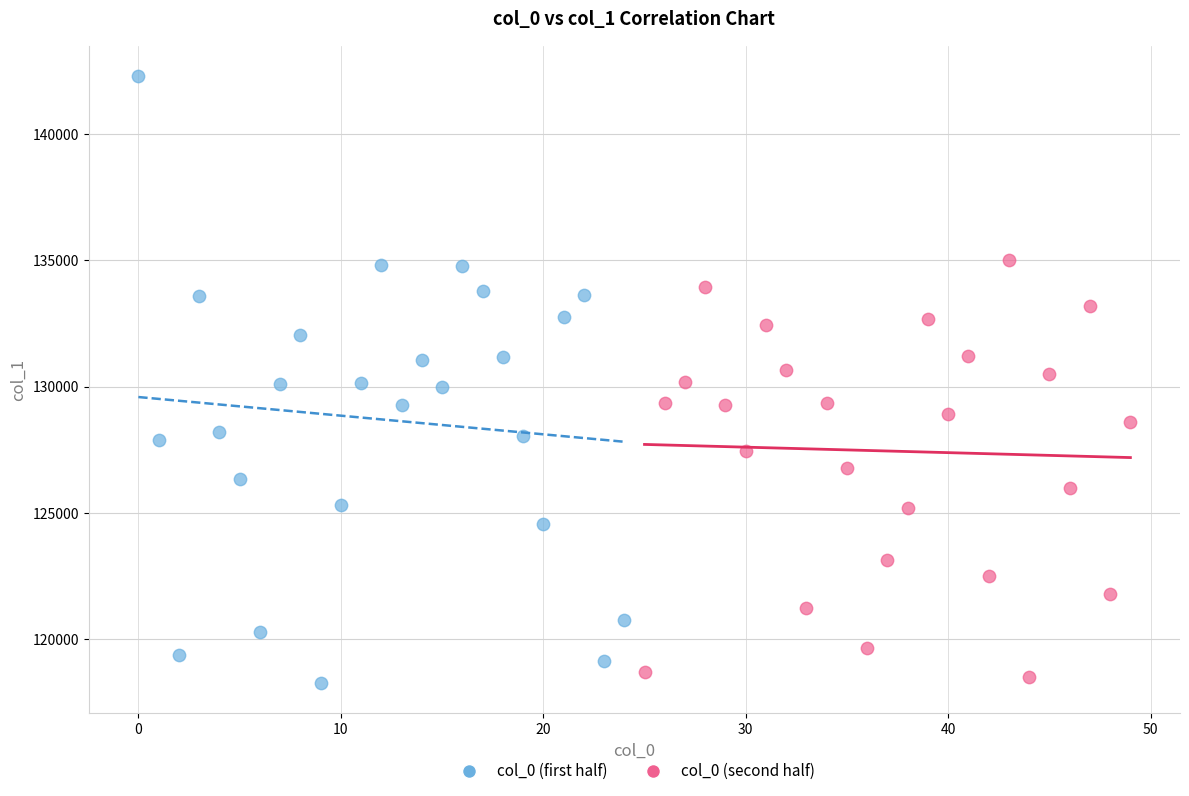

Which series has the largest Y range (max minus min)?

col_0 (first half)